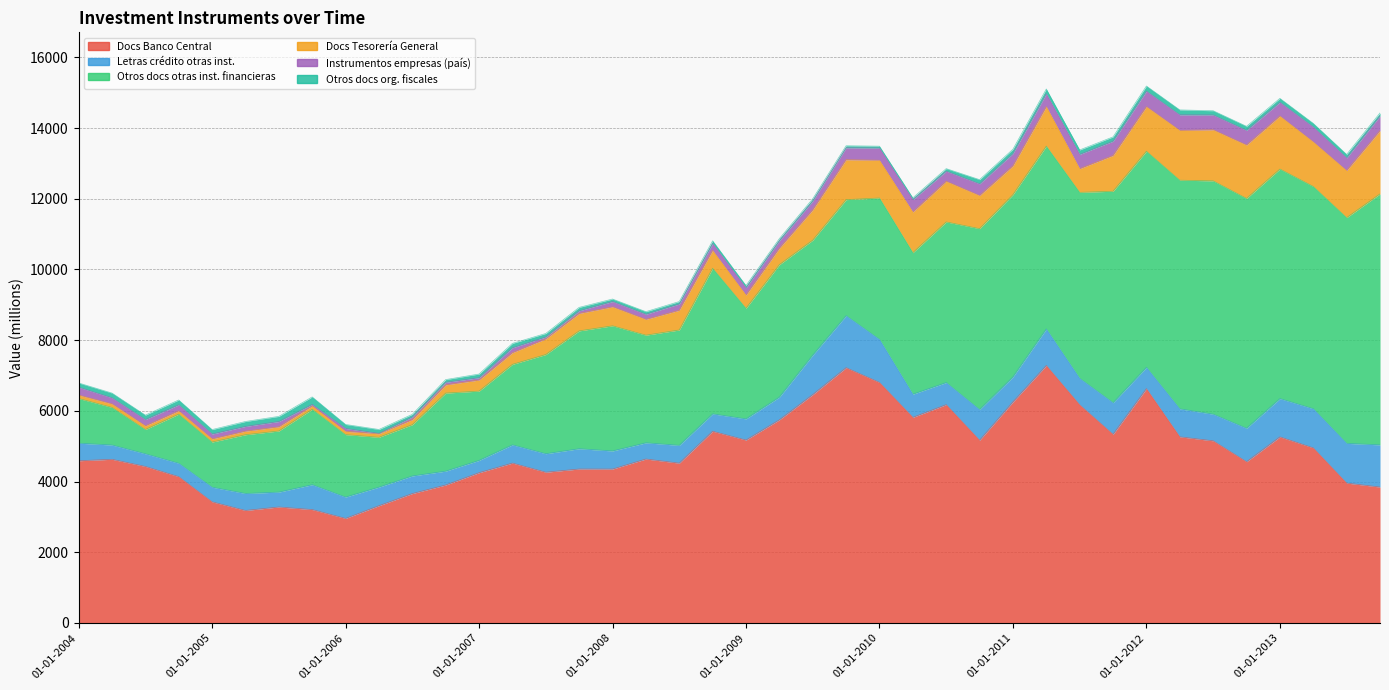

At which label does Documentos de la Tesorería General first exceed 537?

01-07-2008